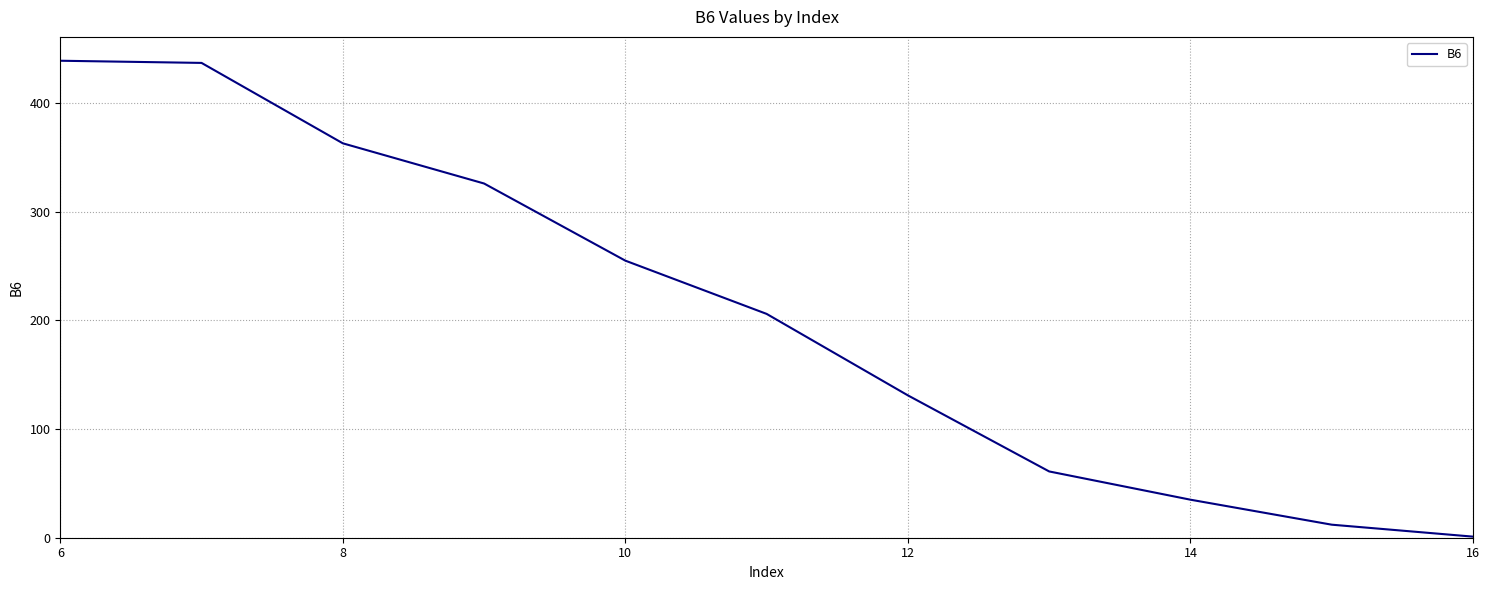

What is the greatest value displayed?

439